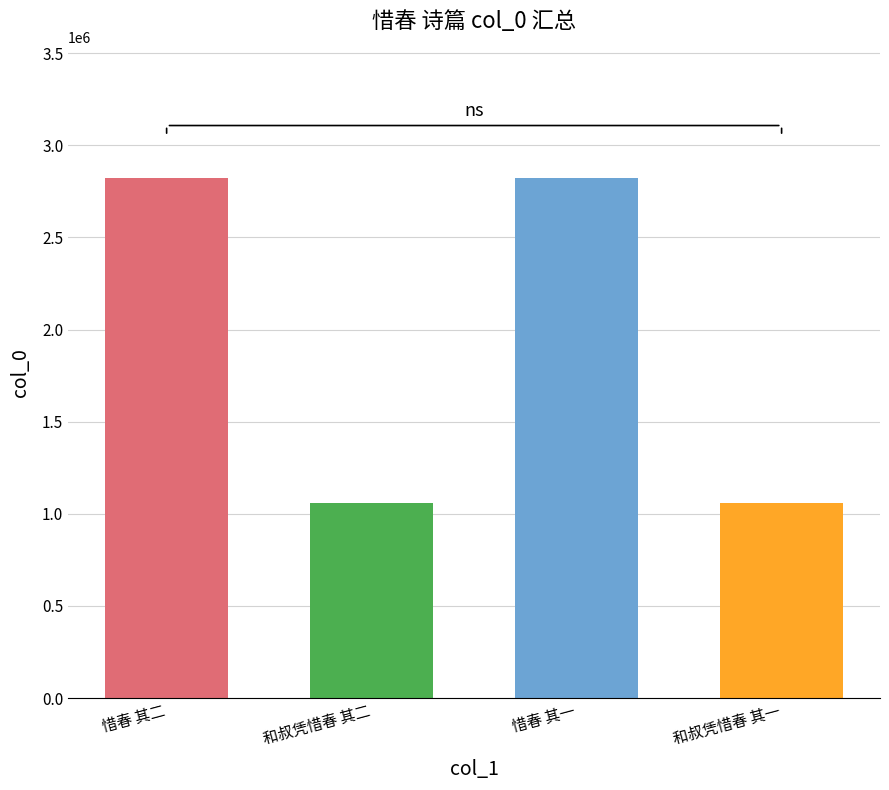

What is the maximum value shown in the chart?

2824802